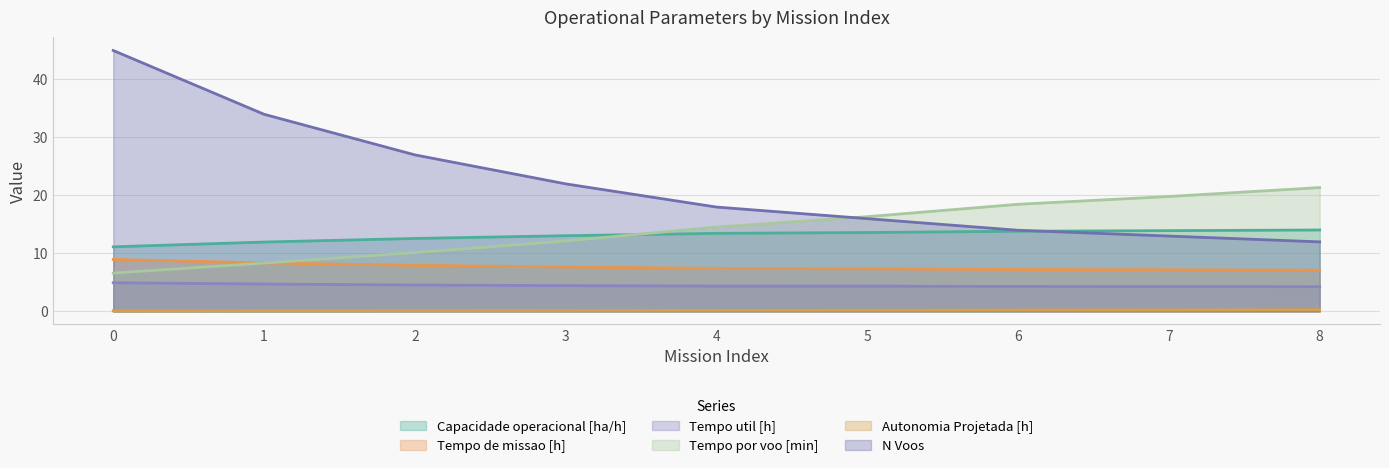

What is the maximum value for N Voos?

45.0